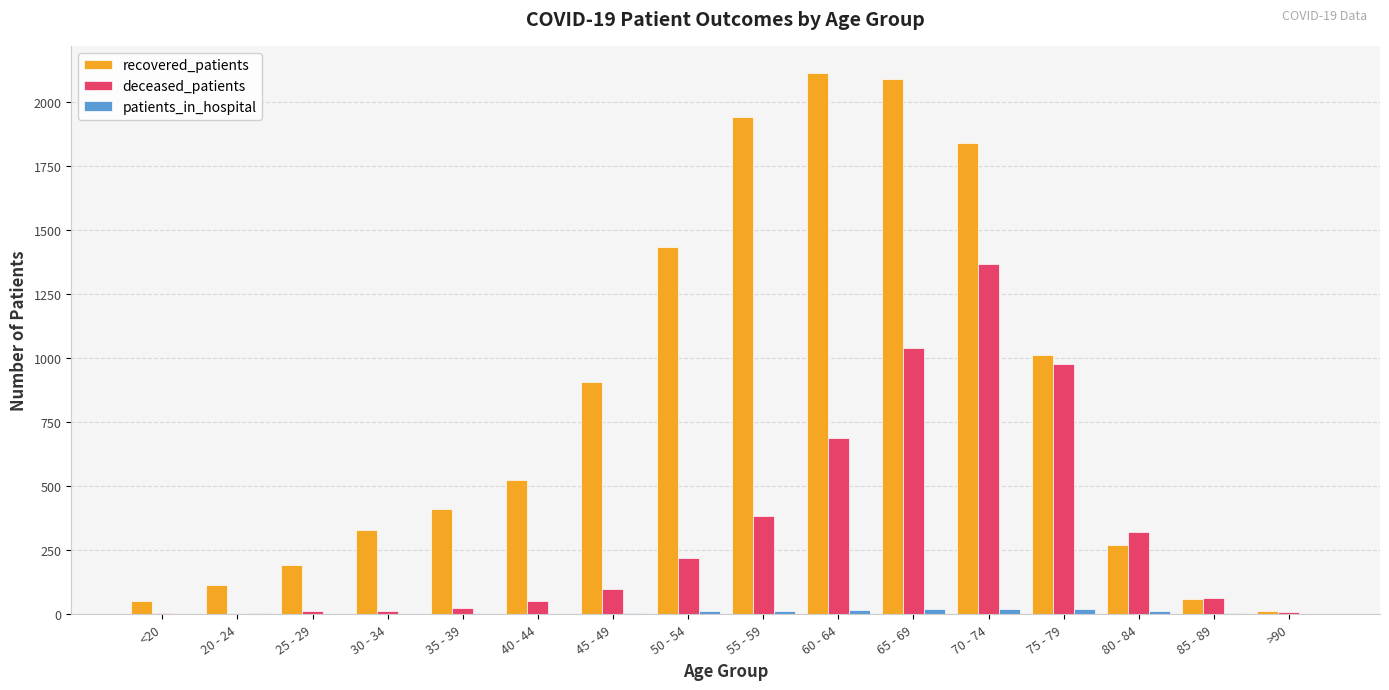

What is the maximum value shown in the chart?

2113